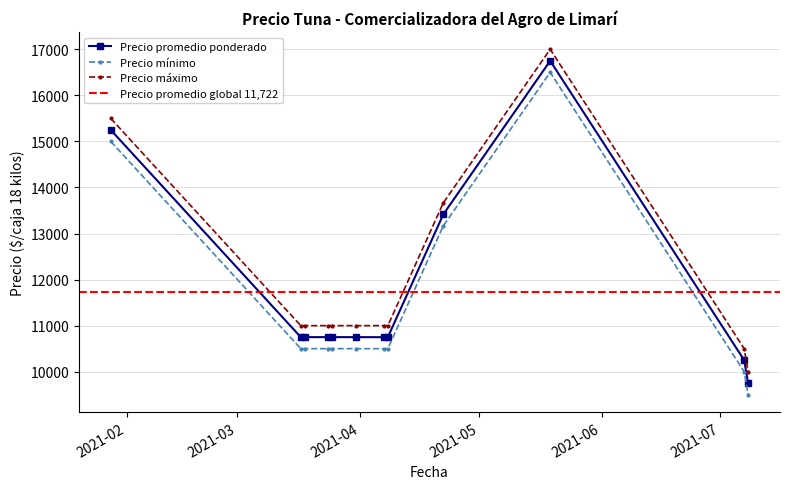

What is the value of the Precio mínimo point at the 3rd from the left?

10500.0